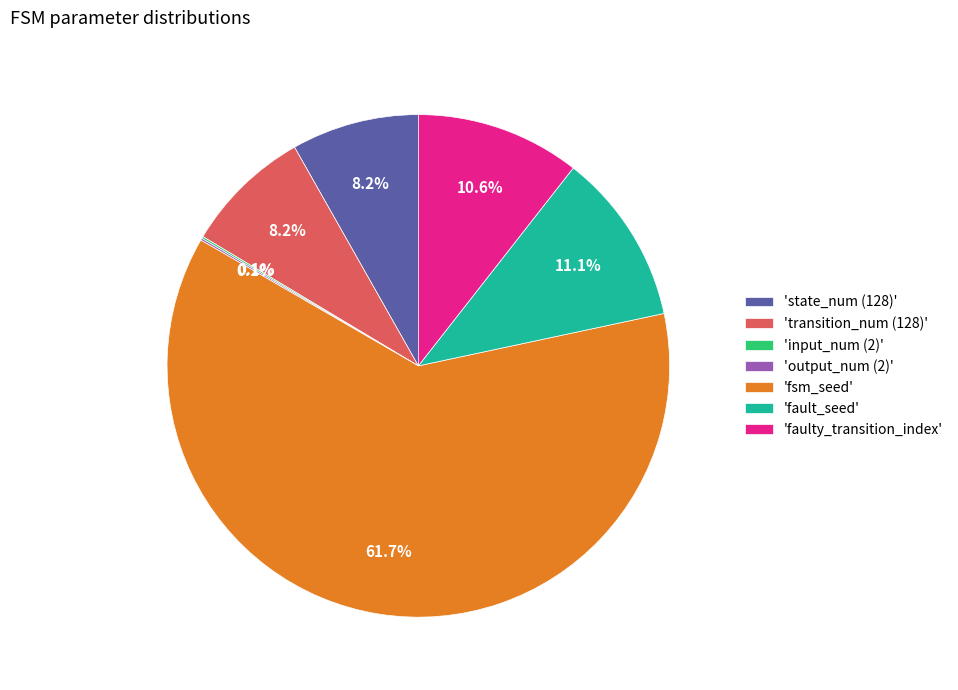

Which has a higher value, 'fsm_seed' or 'faulty_transition_index'?

'fsm_seed'